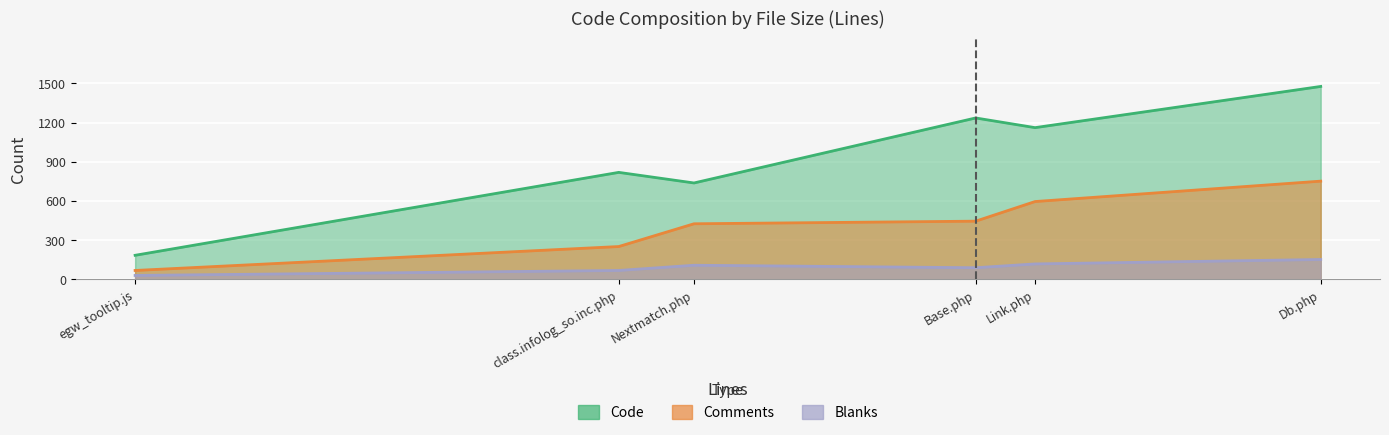

How many lines are shown in the chart?

3